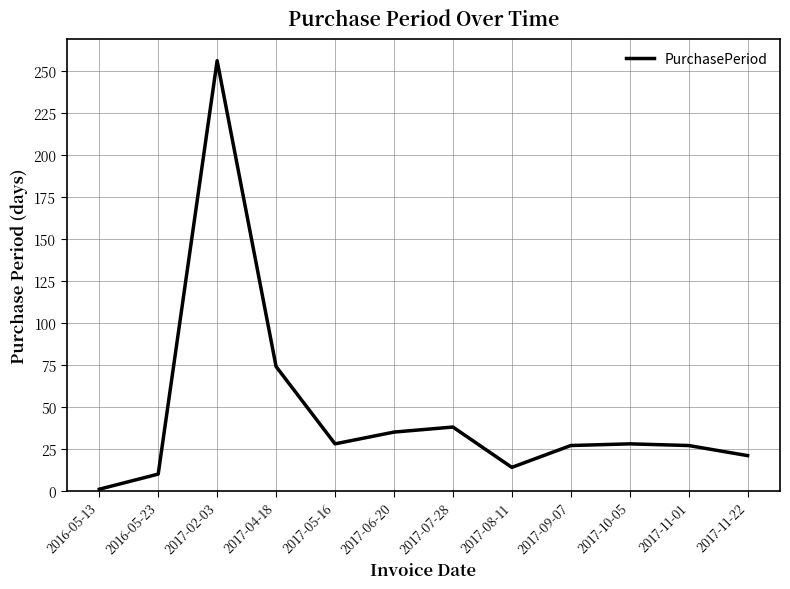

What is the difference between the maximum and minimum values?

255